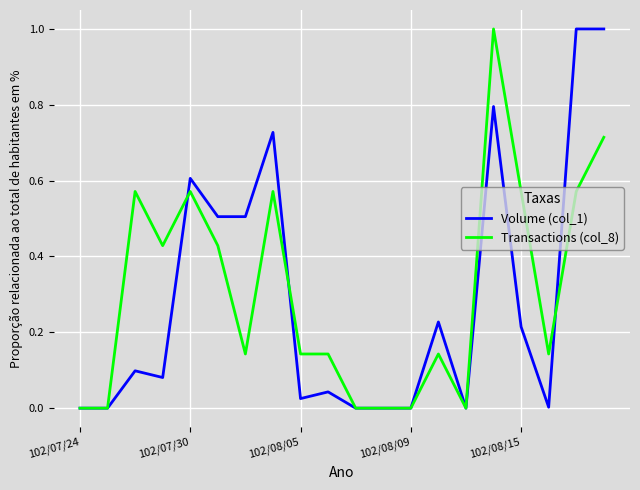

What is the maximum value shown in the chart?

1.0